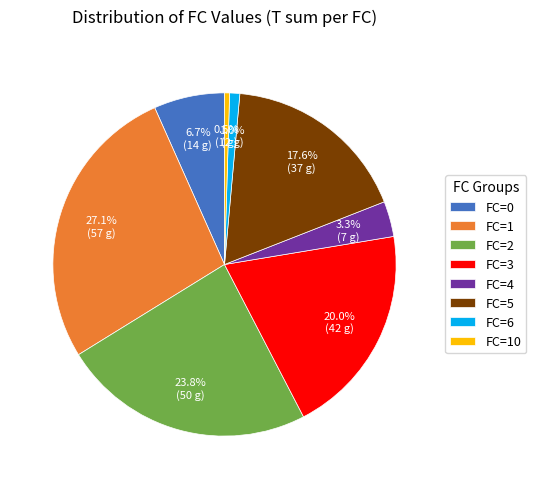

Which has a higher value, FC=1 or FC=2?

FC=1